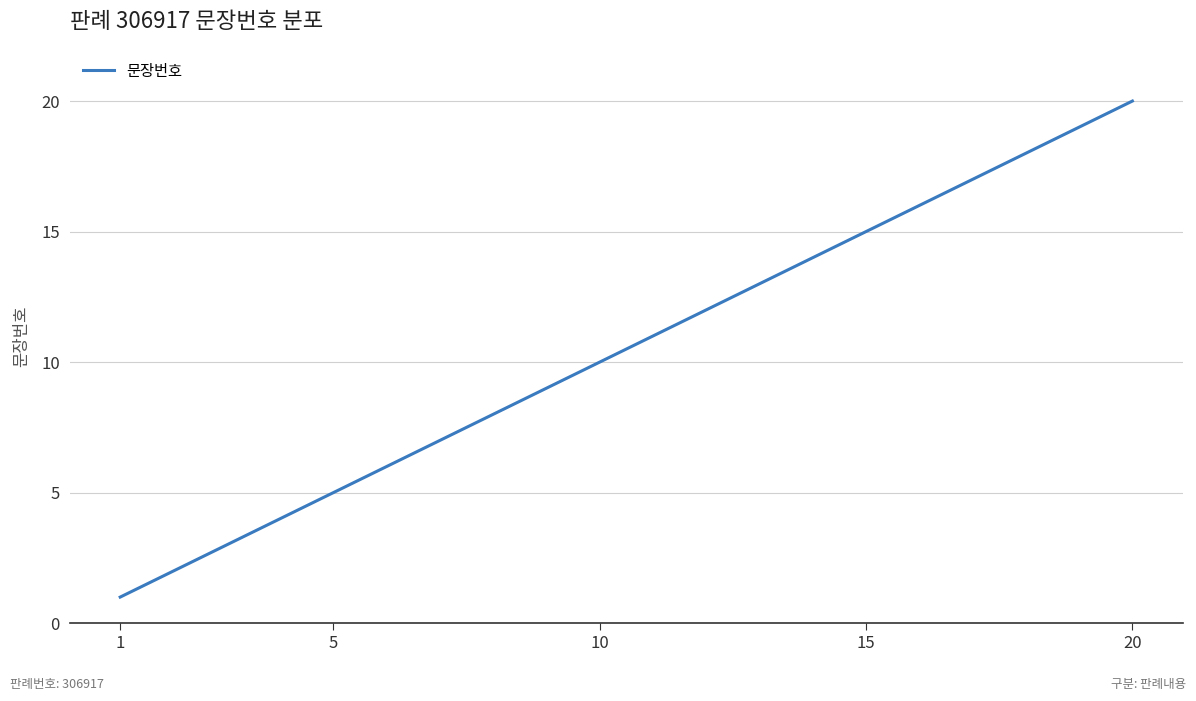

What is the difference between the maximum and minimum values?

19